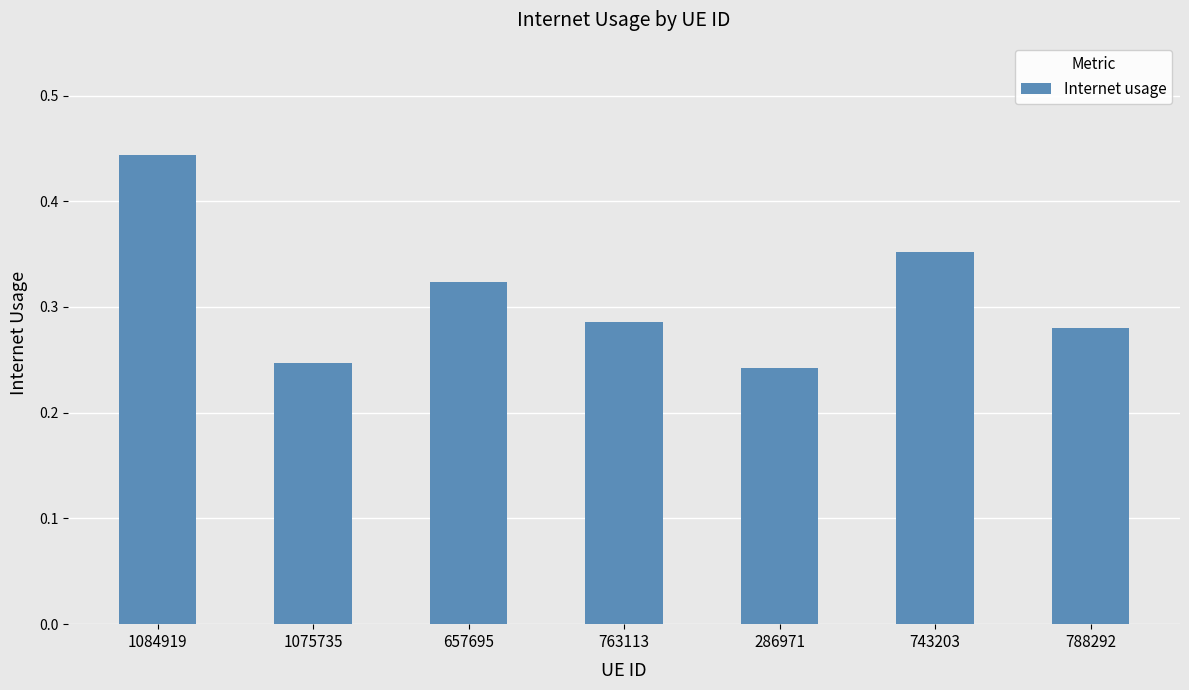

What position from the left is 657695?

3